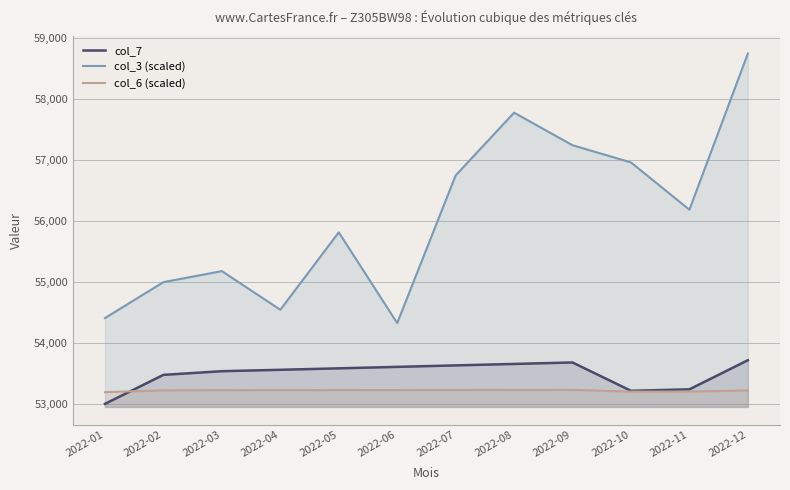

List the labels in order of col_3 (scaled) value, largest first.

2022-12, 2022-08, 2022-09, 2022-10, 2022-07, 2022-11, 2022-05, 2022-03, 2022-02, 2022-04, 2022-01, 2022-06